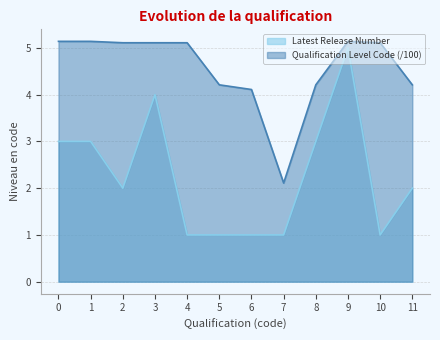

Which series has the largest total across all categories?

Qualification Level Code (/100)